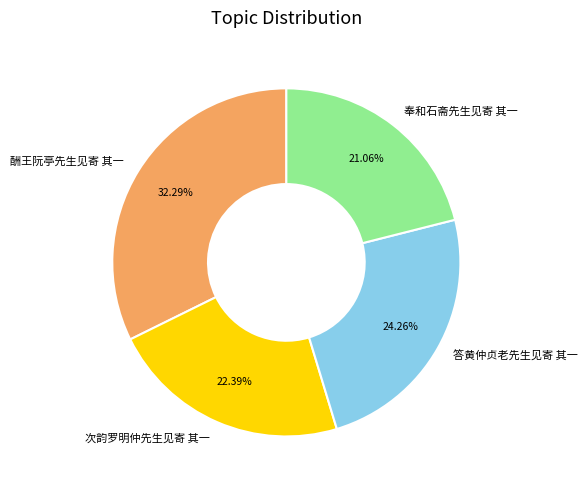

Does 酬王阮亭先生见寄 其一 account for over 50% of the chart?

No